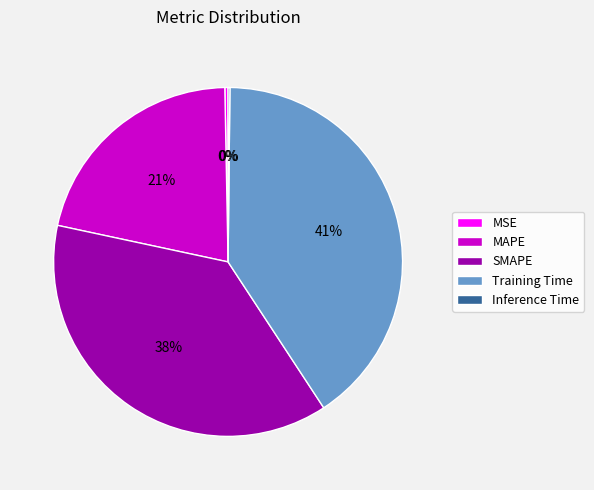

Is there any slice that represents more than half of the pie?

No